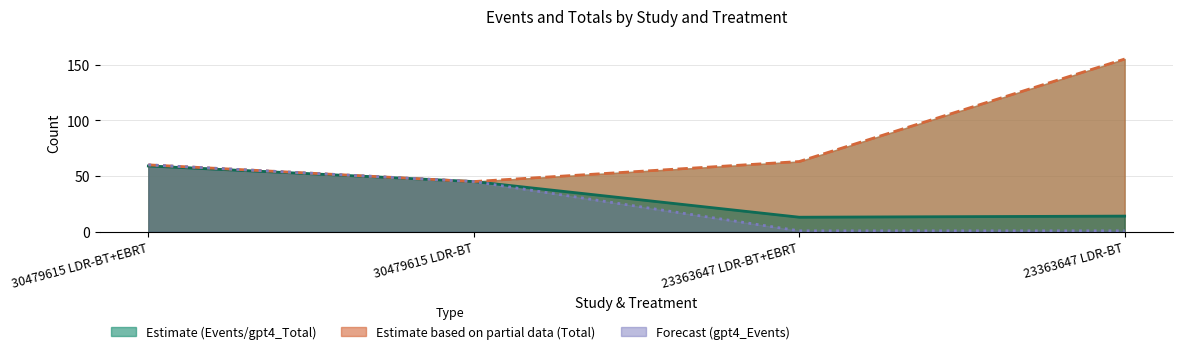

Does the chart have visible grid lines?

Yes